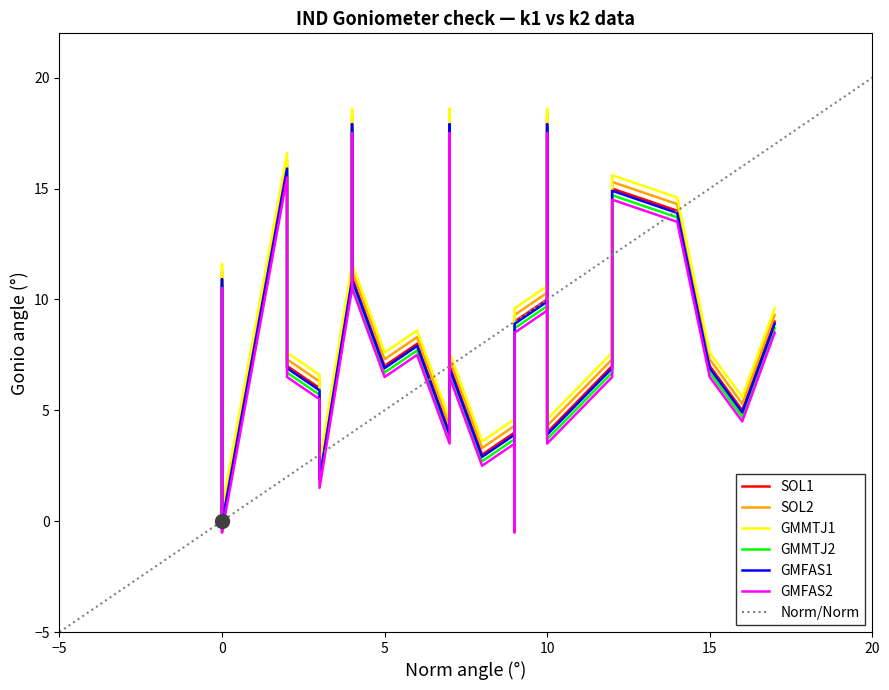

What is the maximum value for Norm/Norm?

20.0